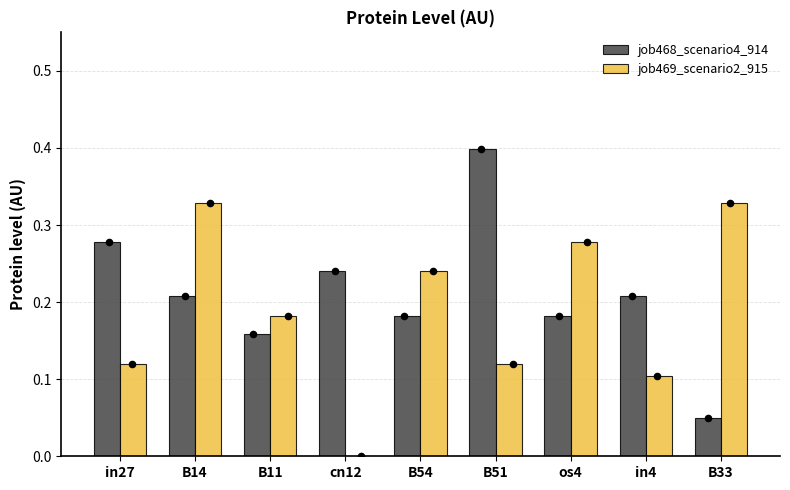

What is the total value across all series at os4?

0.5